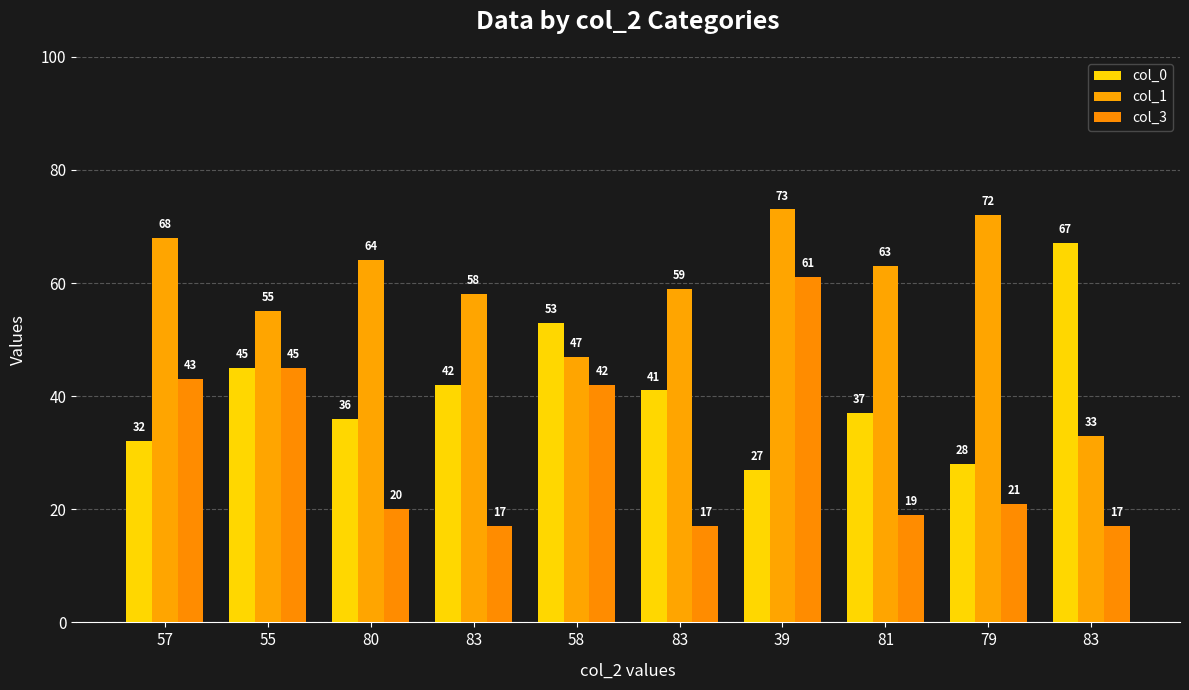

What is the label of the 6th bar from the left?

83